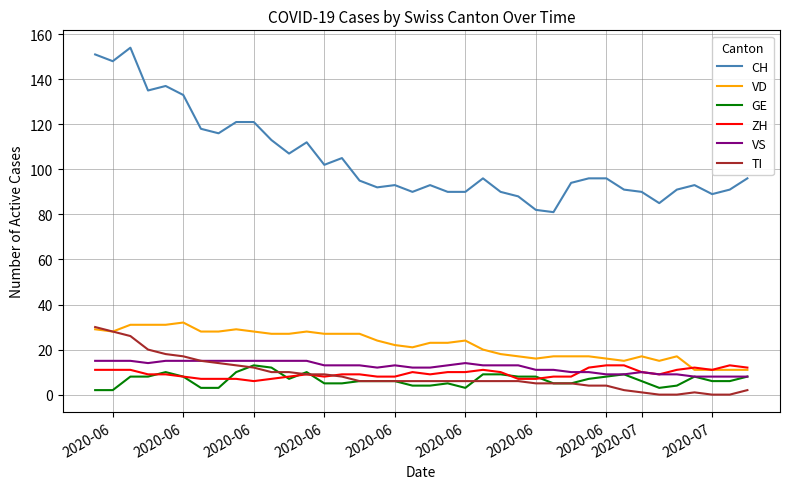

True or false: VD and VS intersect in this chart.

False